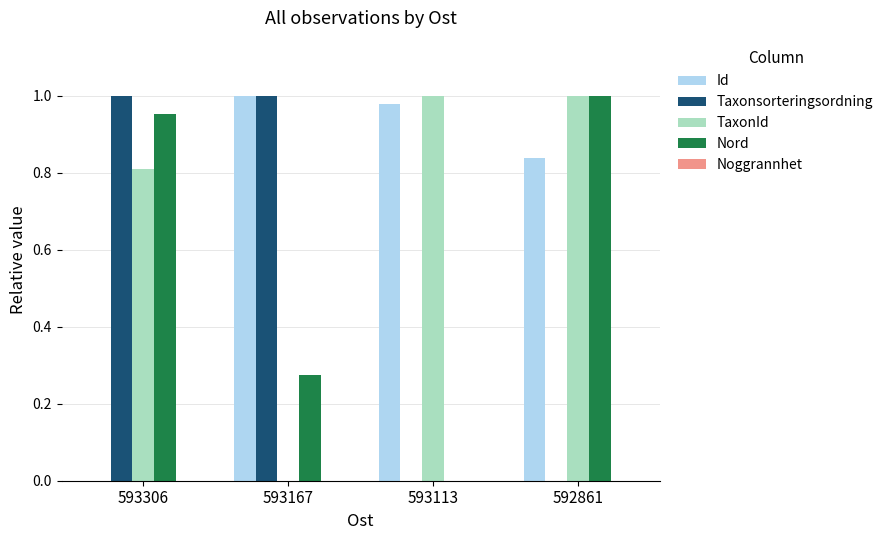

What is the sum of the Nord values at 592861 and 593306?

2.0